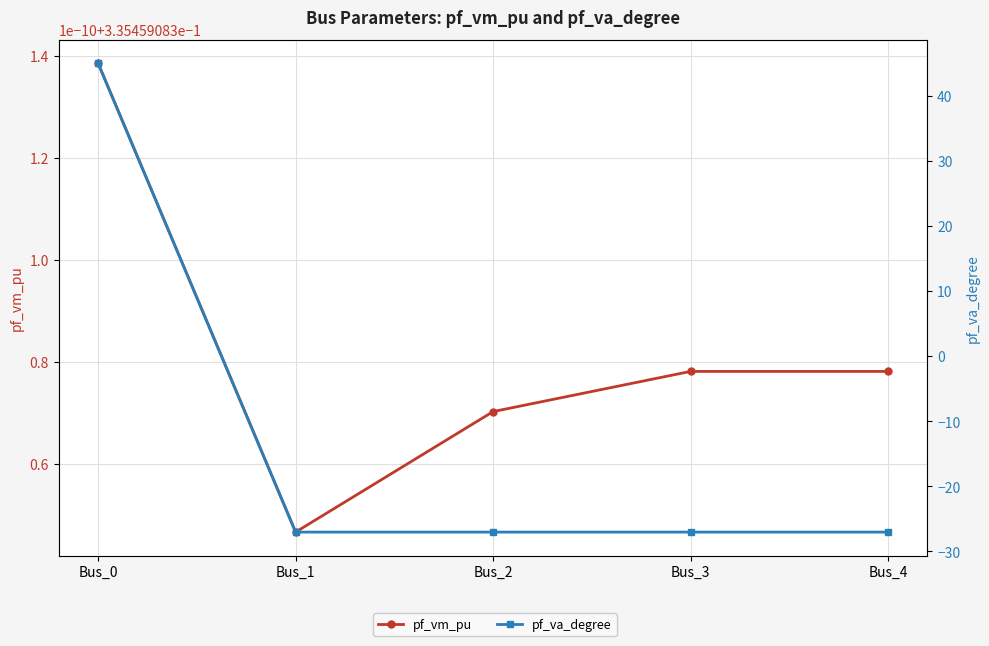

Is it true that pf_vm_pu equals 0.3 at Bus_4?

True